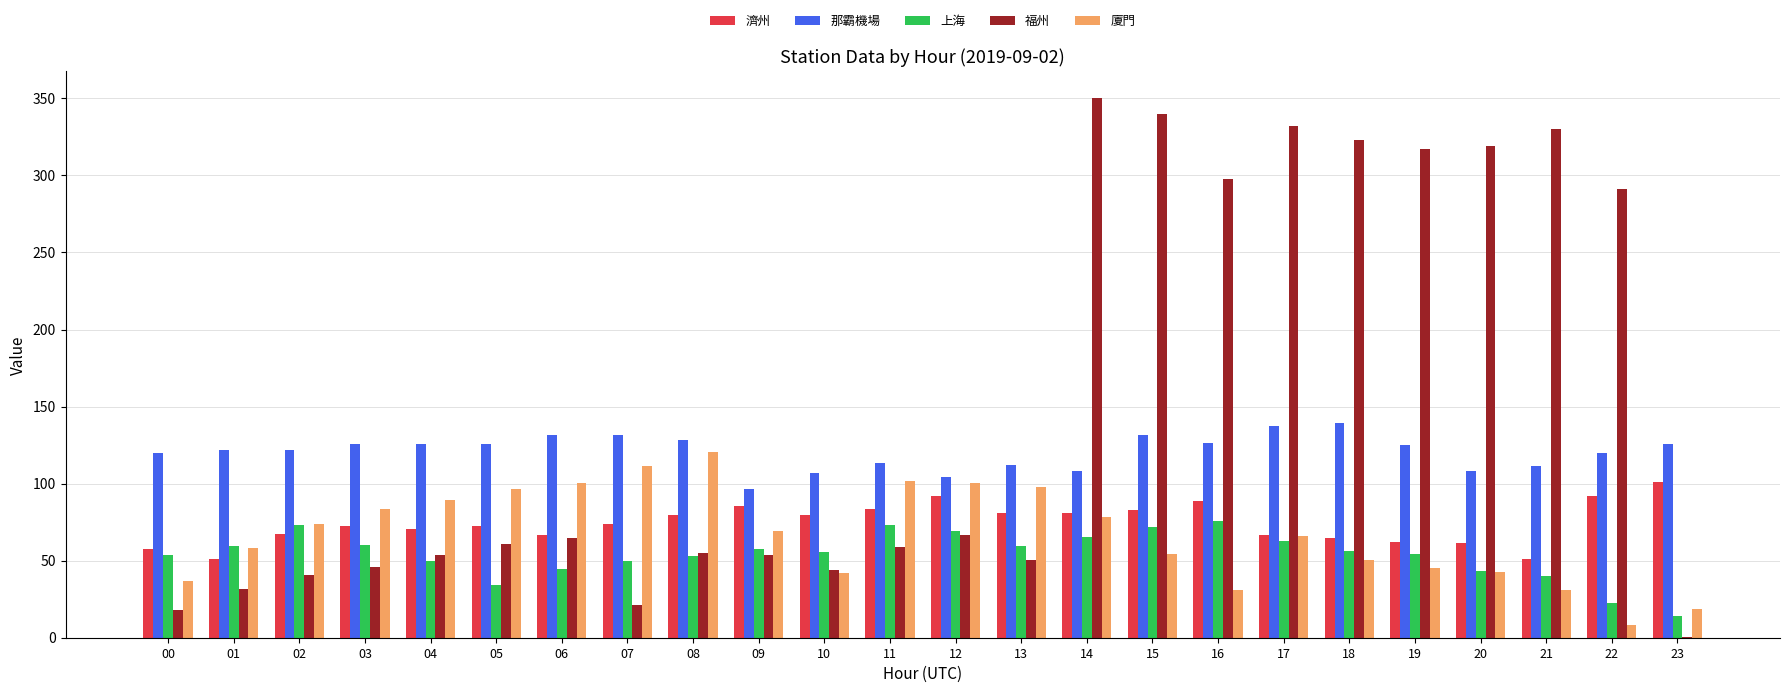

Is it true that 廈門 equals 97.7 at 13?

True